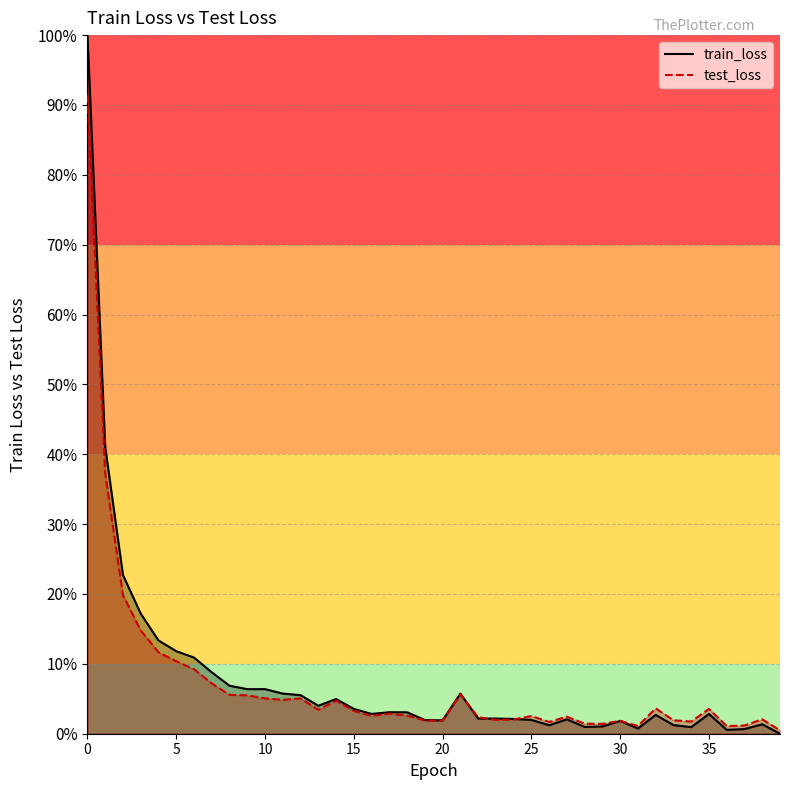

Count the number of categories in the chart.

40